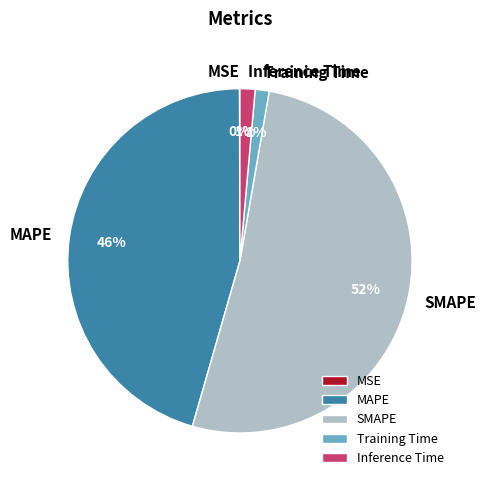

Which has a higher value, MAPE or Training Time?

MAPE